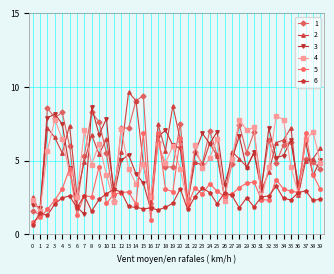

Between which two adjacent categories do 5 and 6 first intersect?

0 and 1